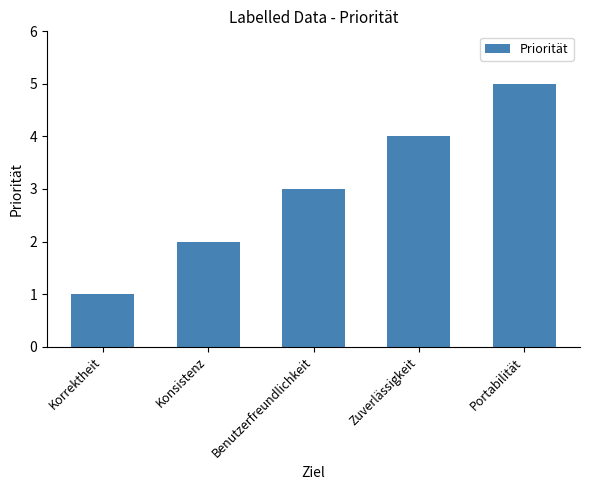

What value does the data have at Konsistenz?

2